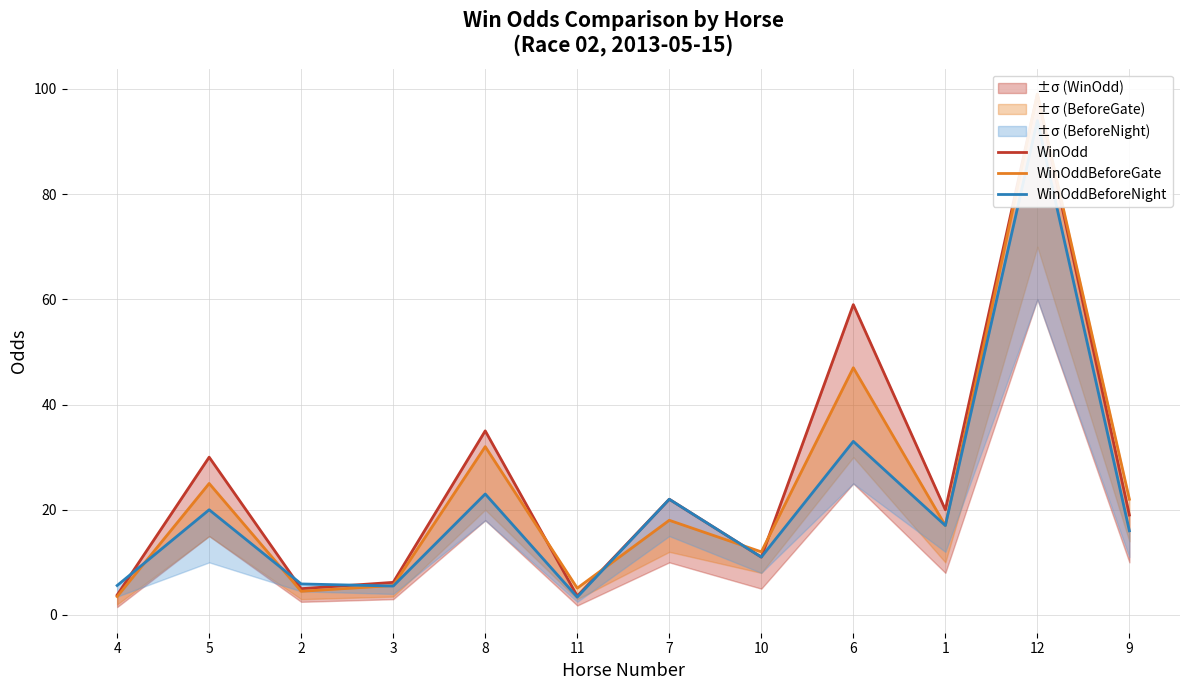

Is it true that WinOddBeforeGate equals 18.0 at 7?

True